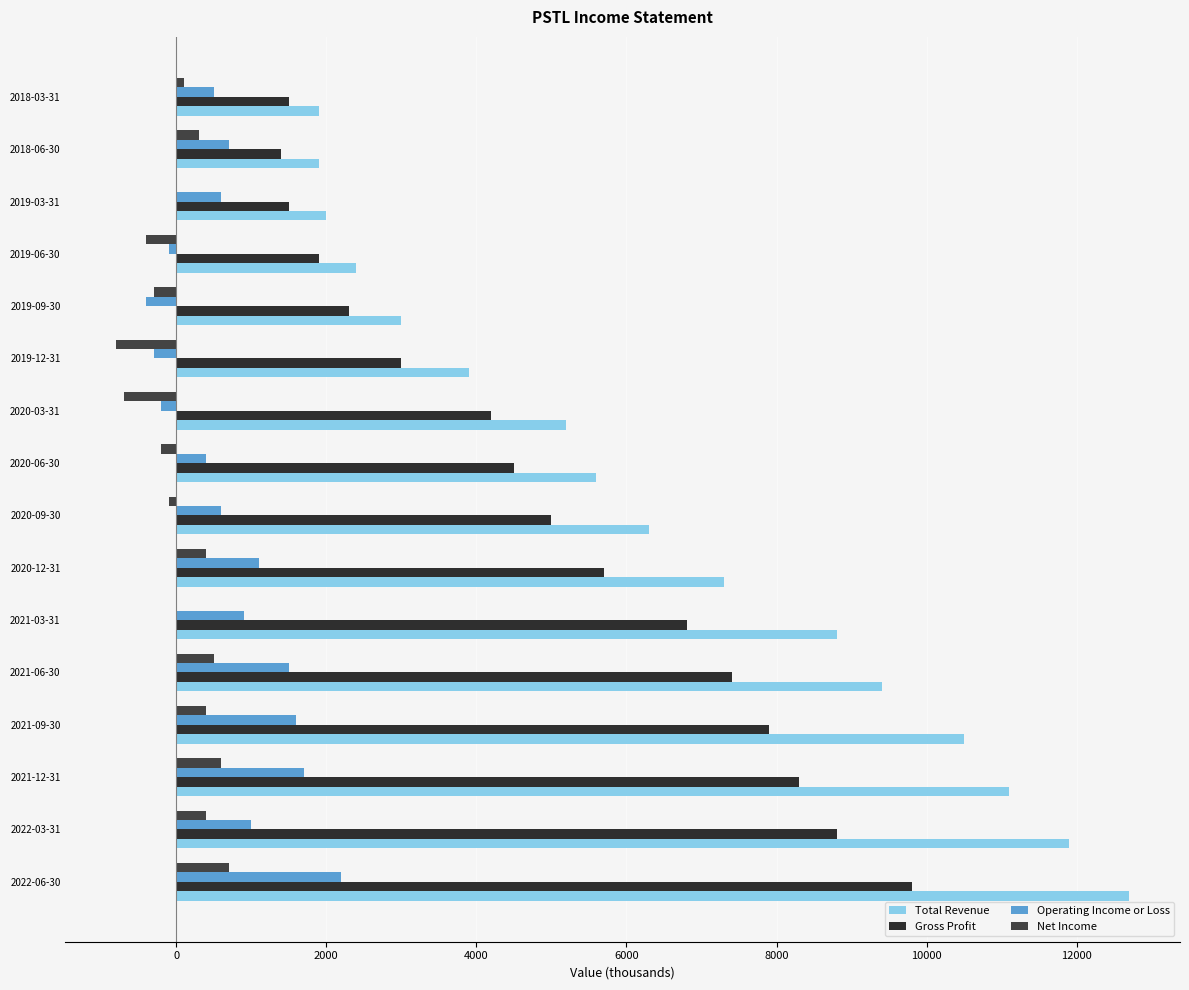

At which label is Gross Profit closest to 5600?

2020-12-31